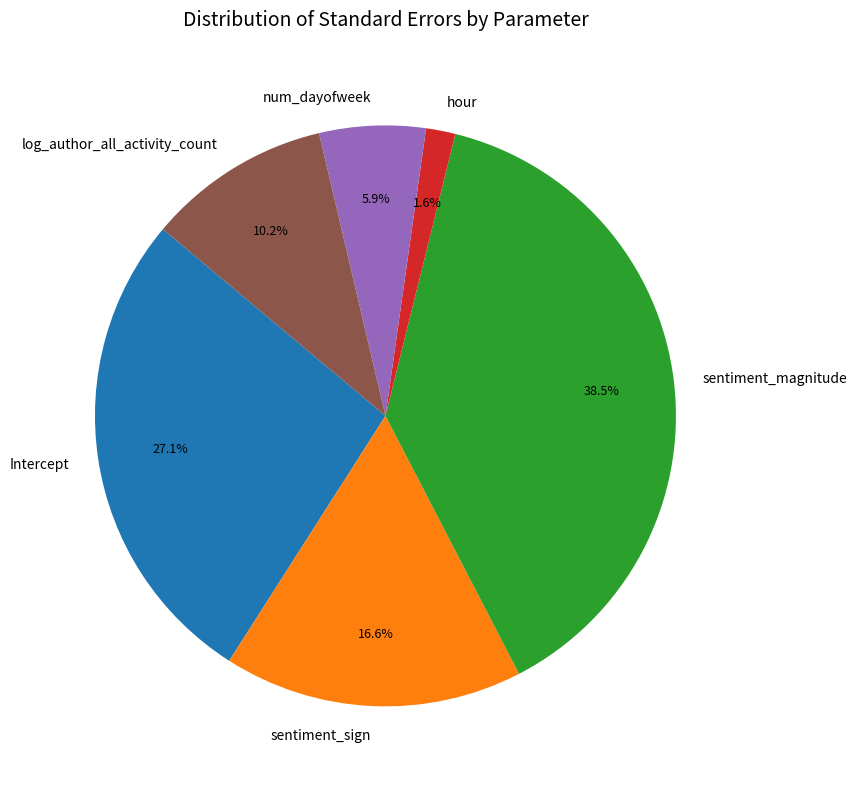

Does Intercept account for over 50% of the chart?

No